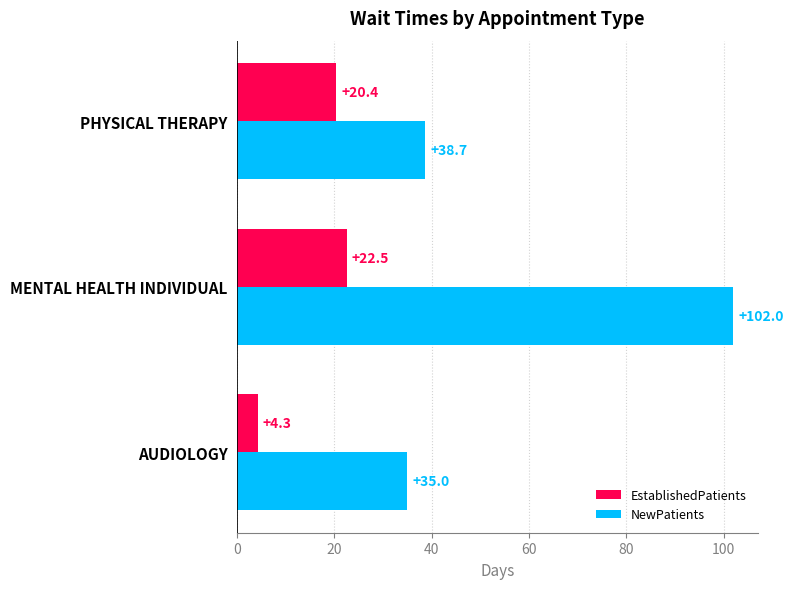

List the series in order of their overall mean, highest first.

NewPatients, EstablishedPatients